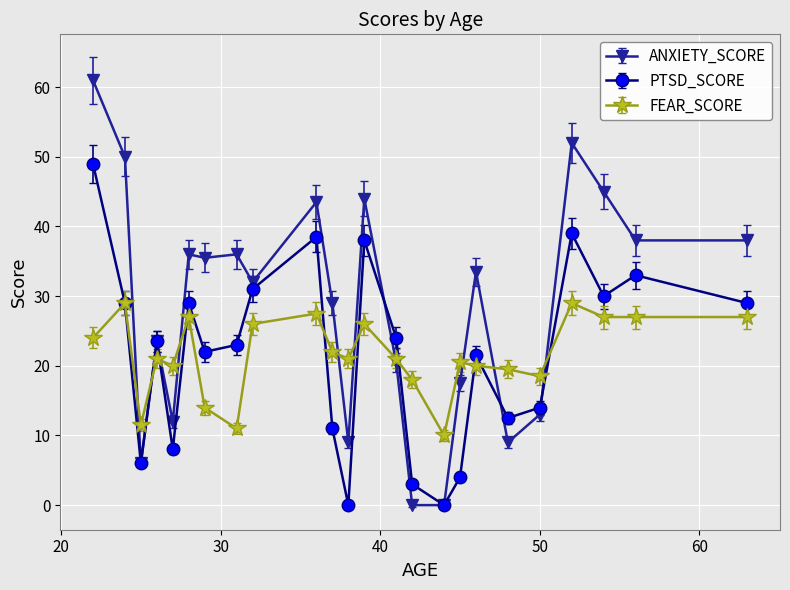

Which series has the widest spread of values?

ANXIETY_SCORE